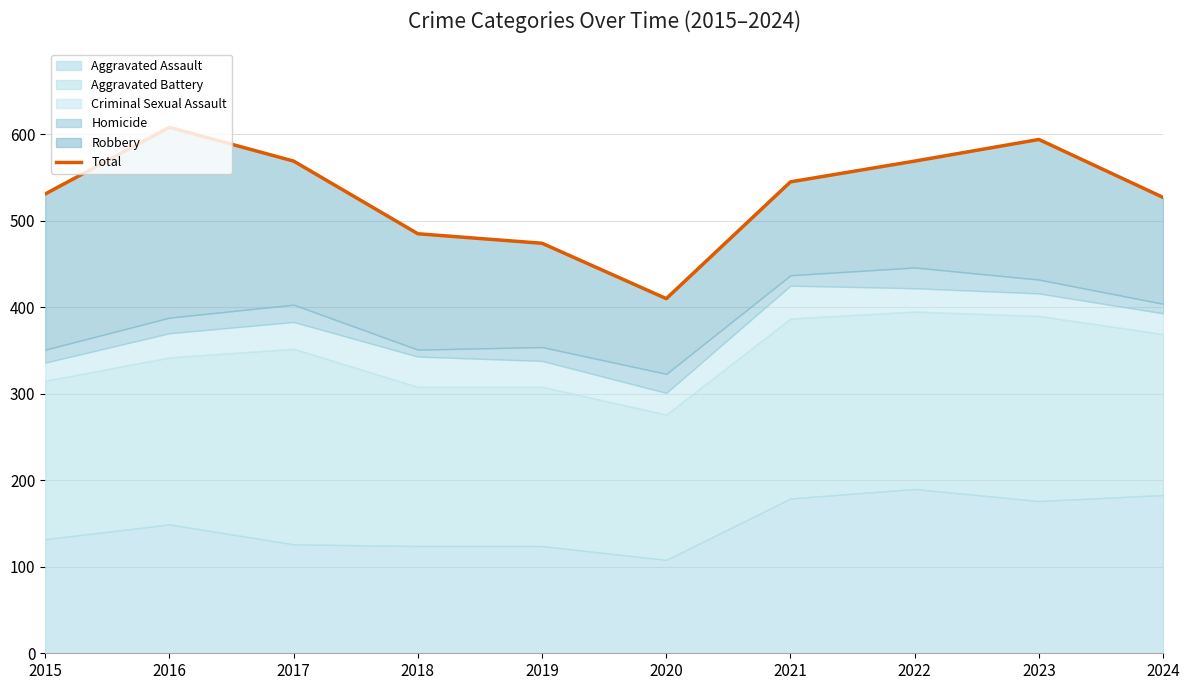

Reading left to right, what are all the values shown in this chart?

531	608	569	485	474	410	545	569	594	527